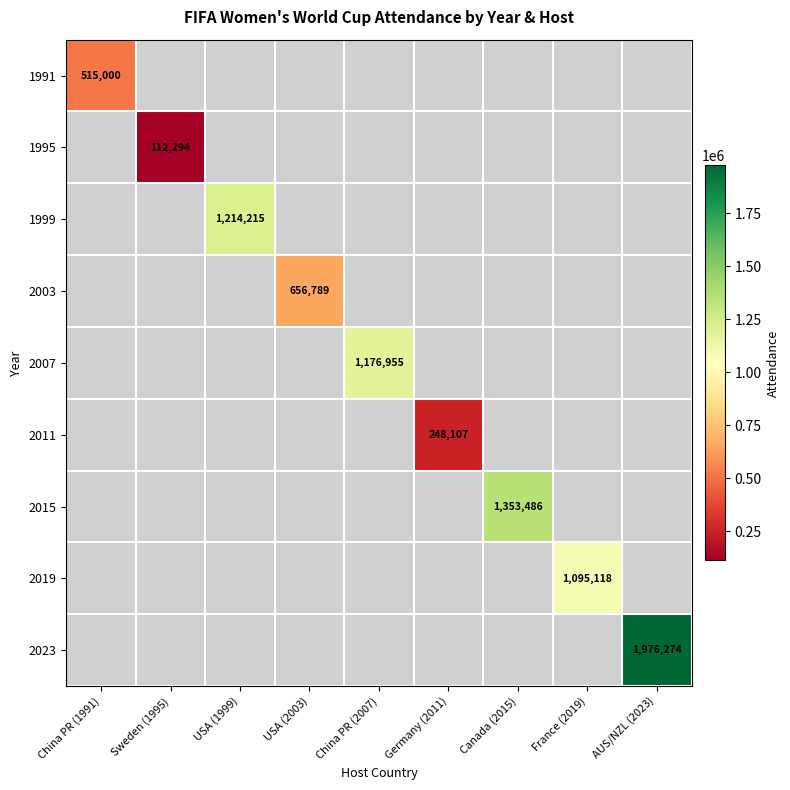

What is the spread (max minus min) of values at China PR (1991)?

515000